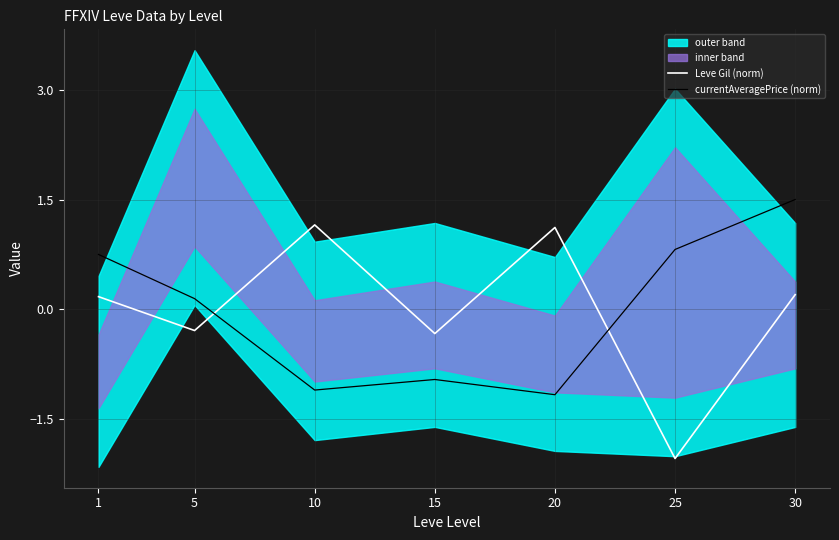

Where is the first local minimum for currentAveragePrice (norm)?

10